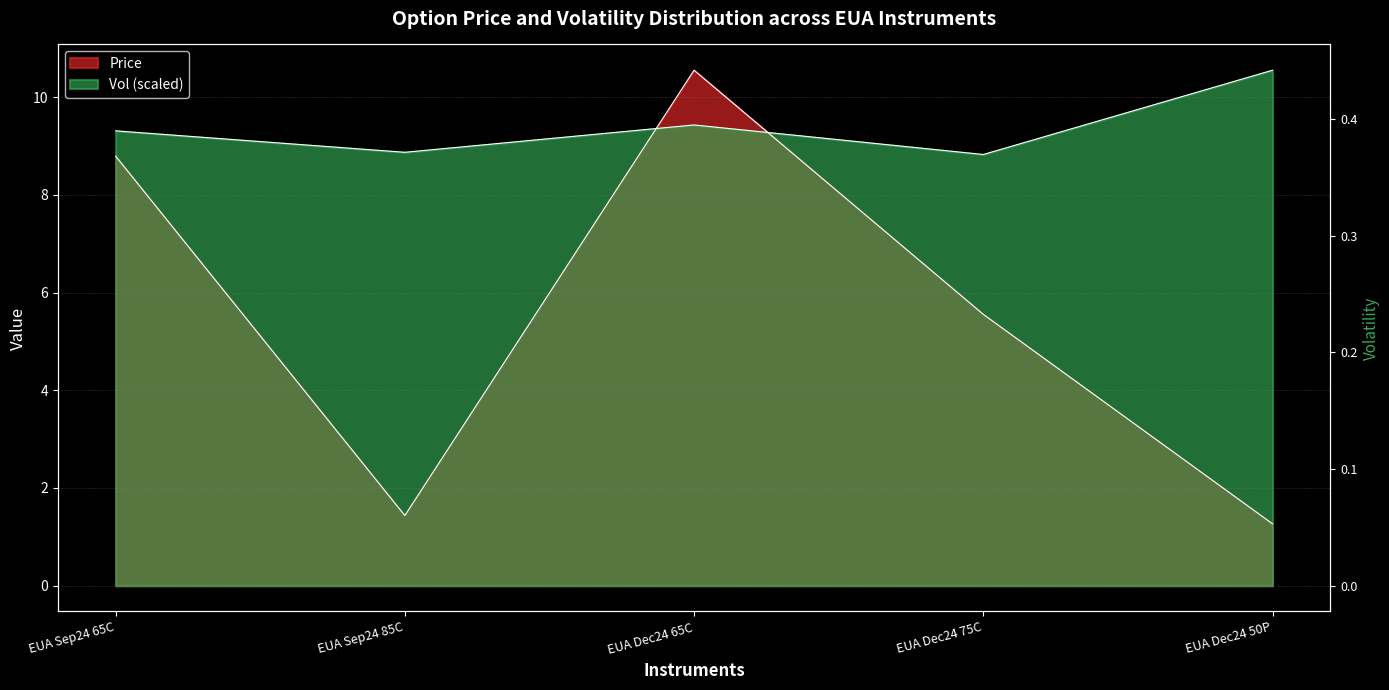

The value of Price at EUA Dec24 50P is 1.7. True or false?

False